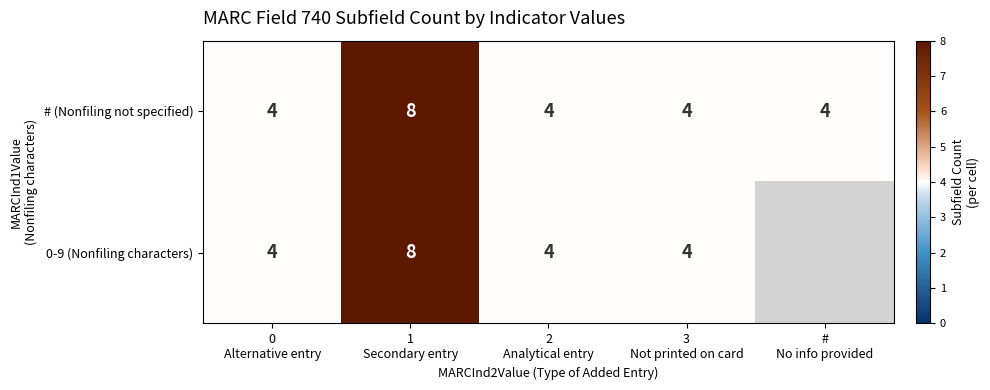

What is the maximum value shown in the chart?

8.0